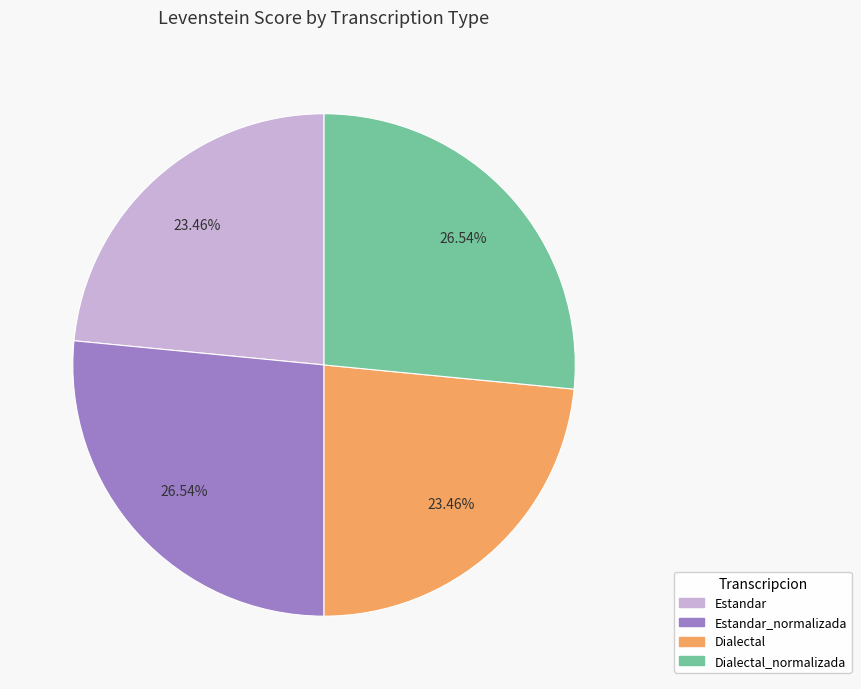

Is there a majority slice in this chart?

No